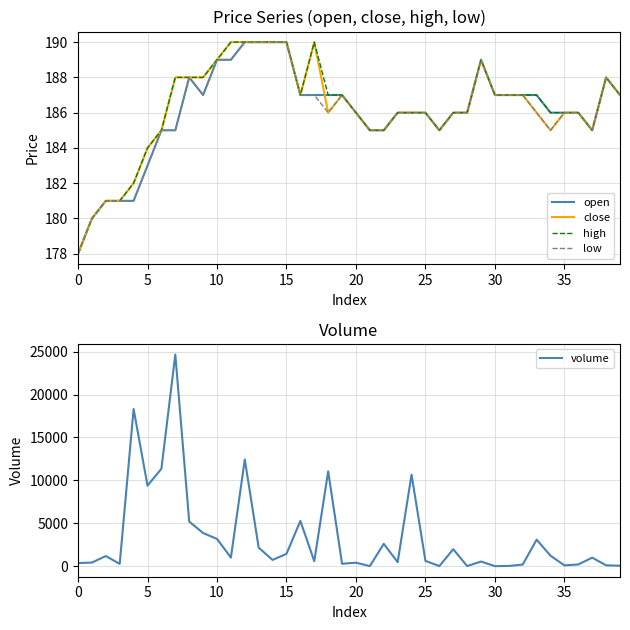

In high, how many points are lower than both neighbors (excluding endpoints)?

3